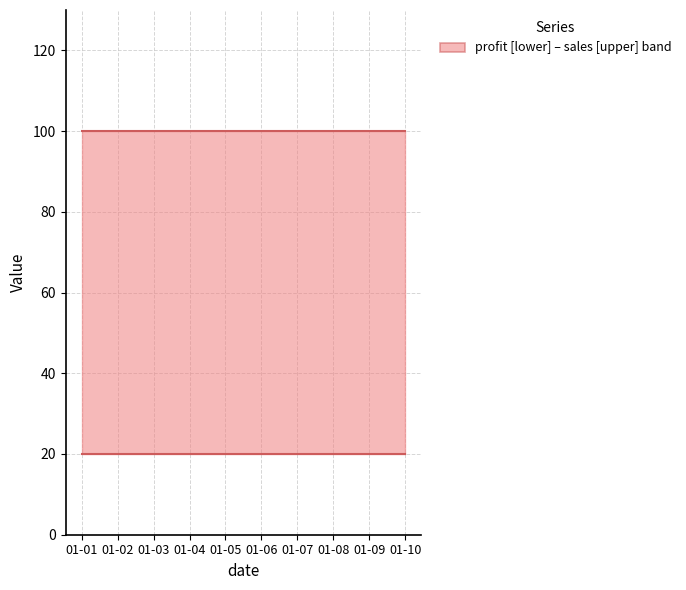

Is the value of profit at 01-10 greater than the value of sales at 01-03?

No